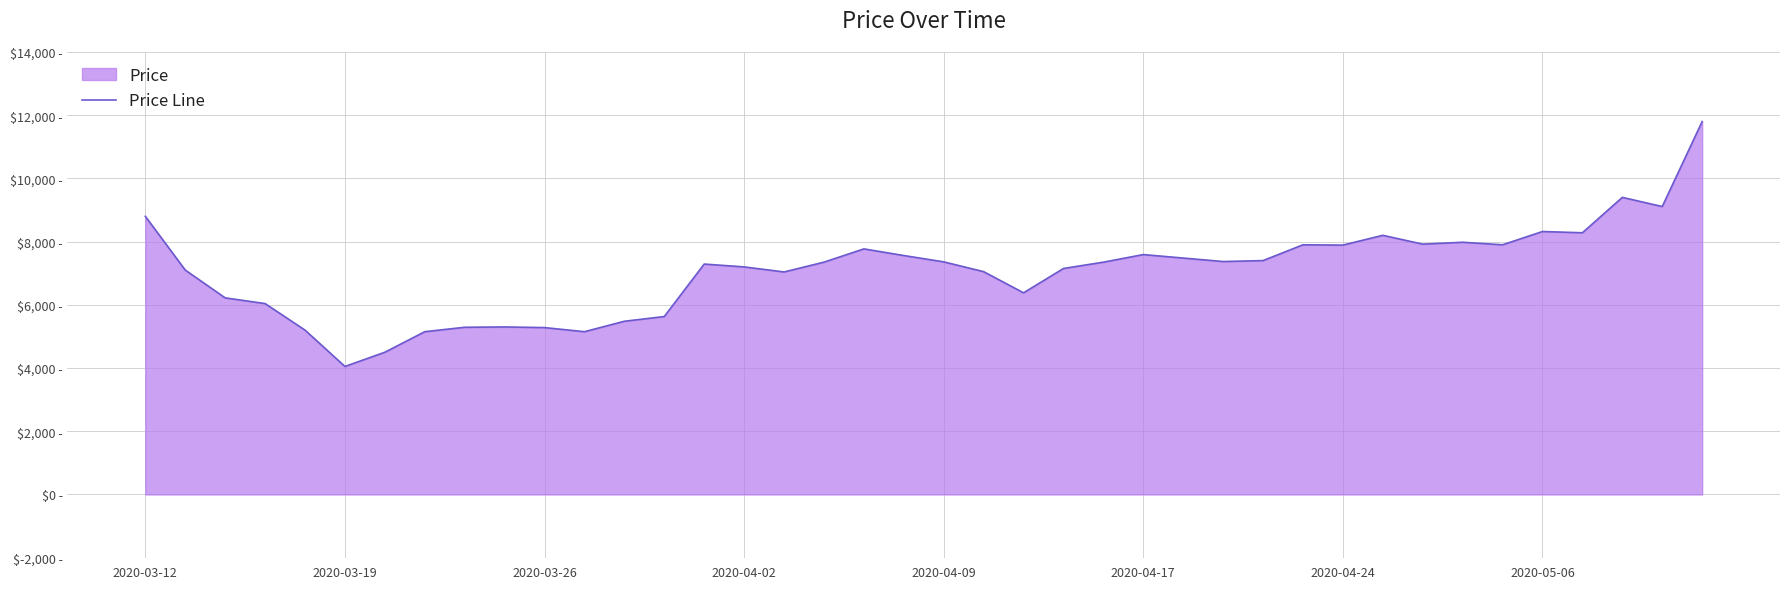

What is the value of the 6th point from the left?

4050